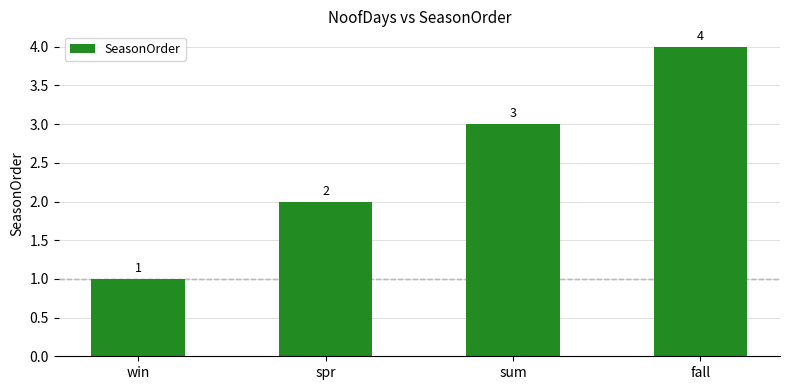

What is the label of the 4th bar from the left?

fall